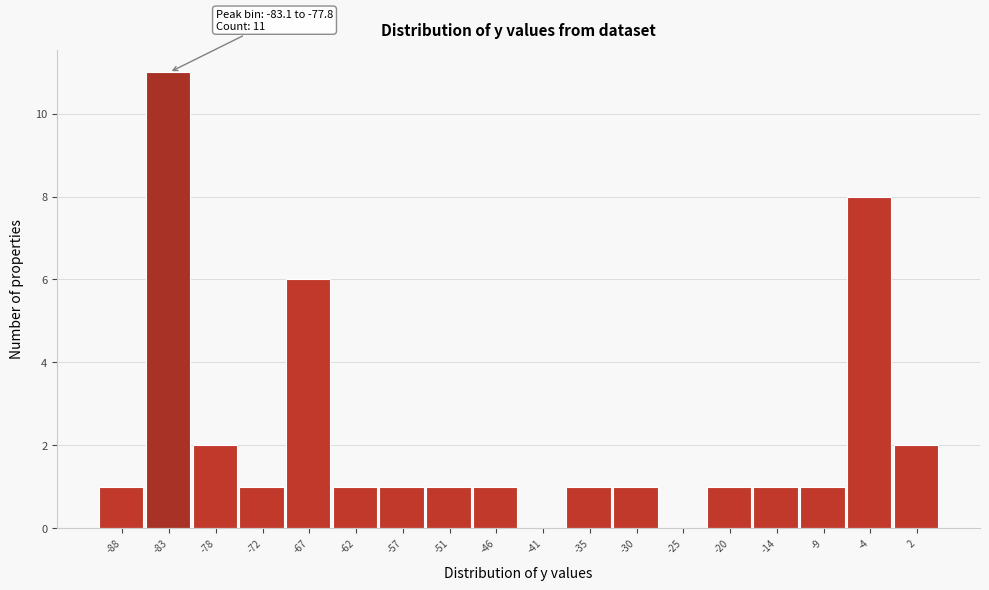

Reading left to right, transcribe all the data shown in this chart.

-88=1	-83=11	-78=2	-72=1	-67=6	-62=1	-57=1	-51=1	-46=1	-41=0	-35=1	-30=1	-25=0	-20=1	-14=1	-9=1	-4=8	2=2